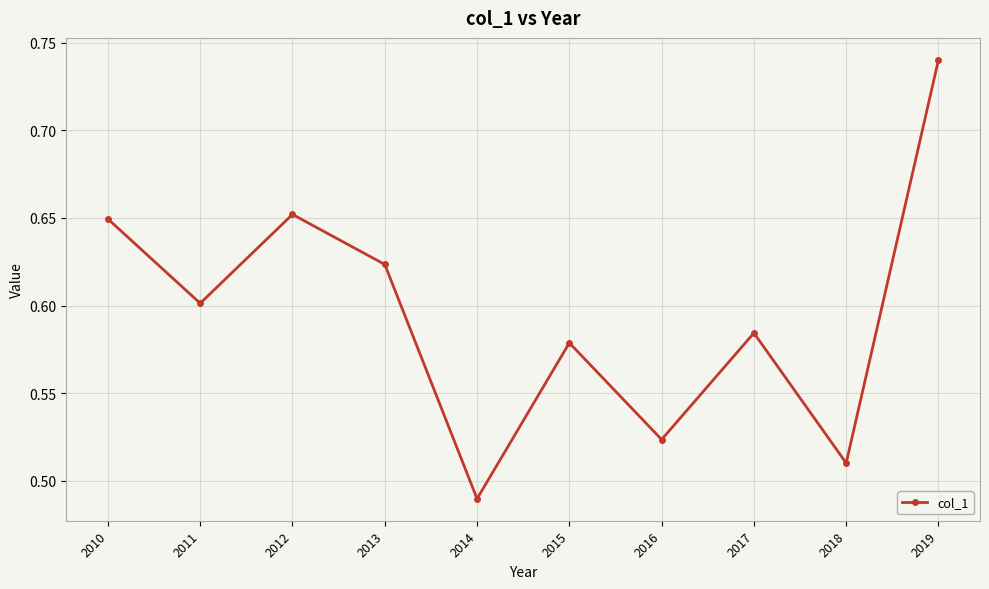

Is this an area chart (filled region under the line)?

No